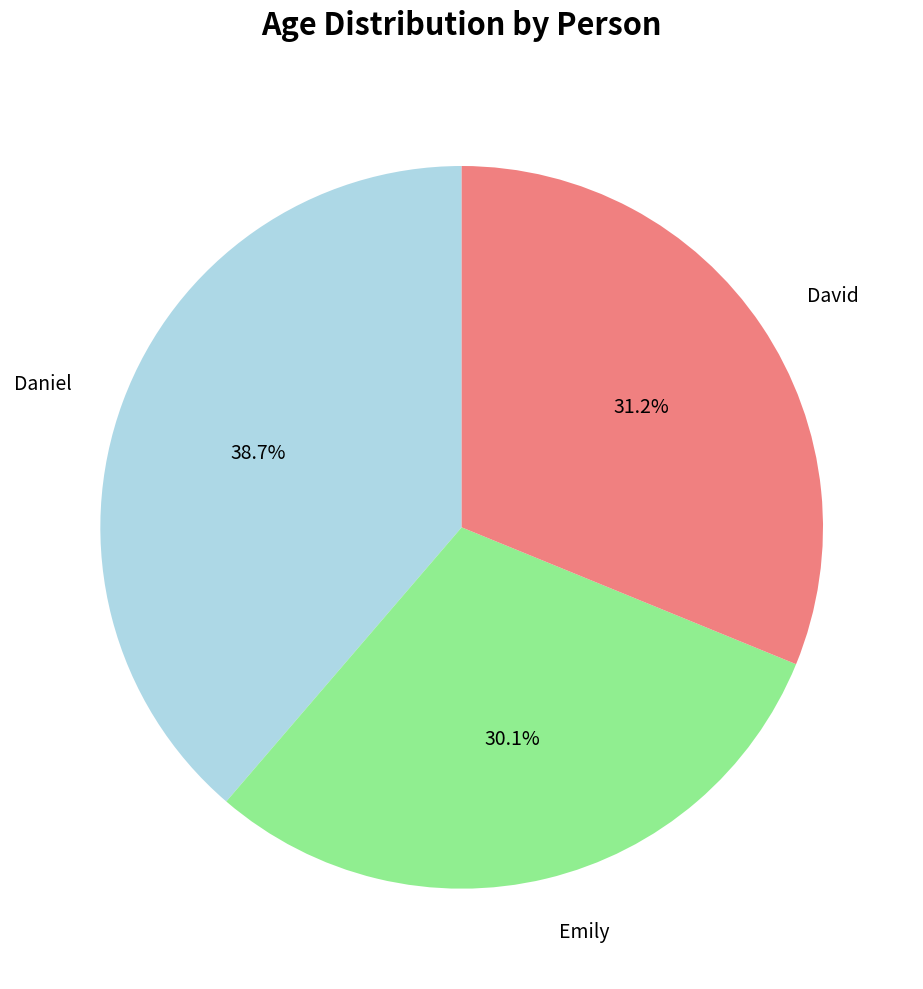

How many slices are in this pie chart?

3